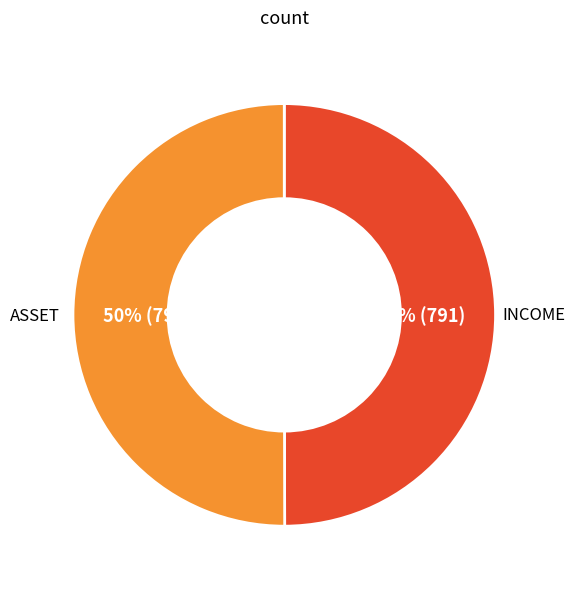

To the nearest percent, what is the average slice percentage?

50%